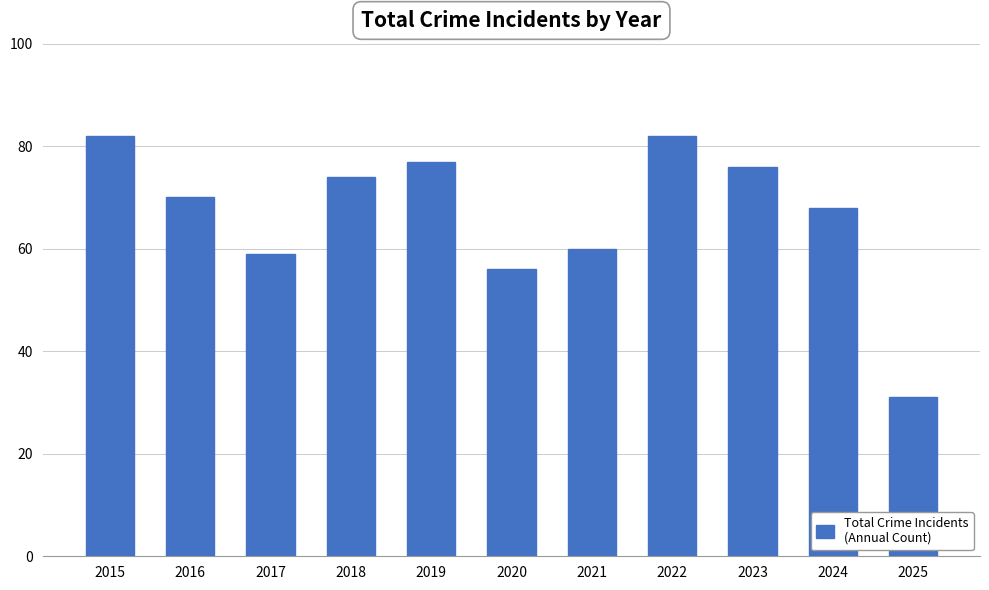

At which category does the chart reach its minimum across all series?

2025